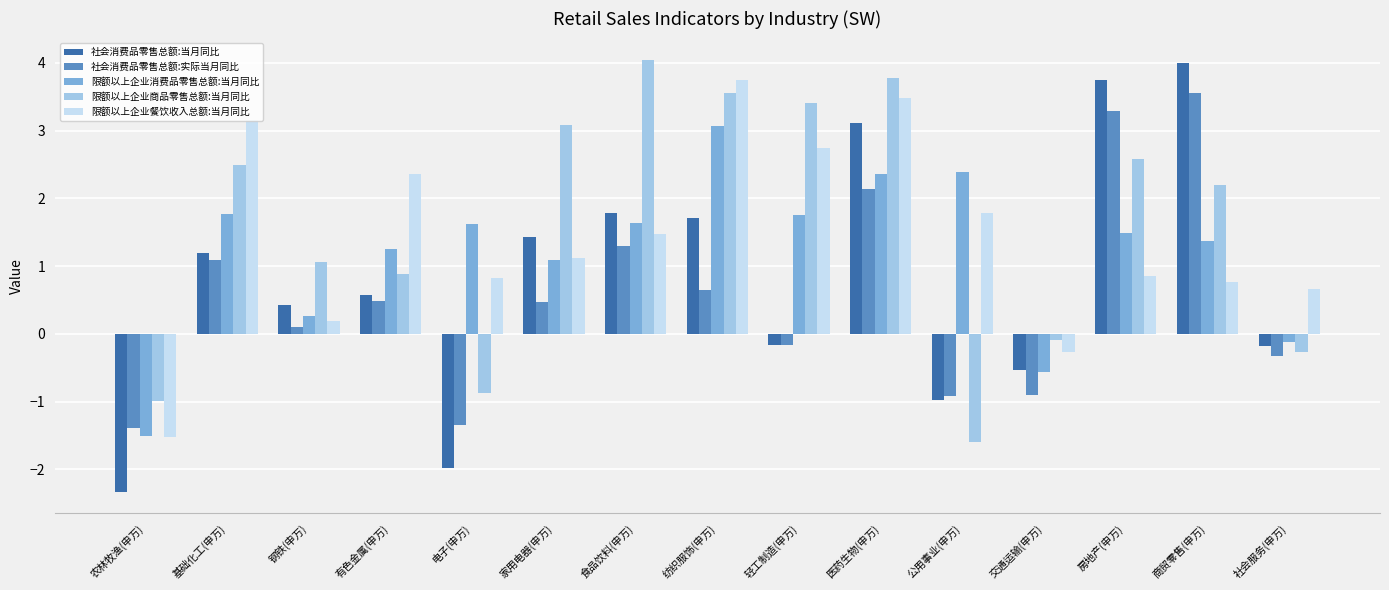

What is the maximum value shown in the chart?

4.0